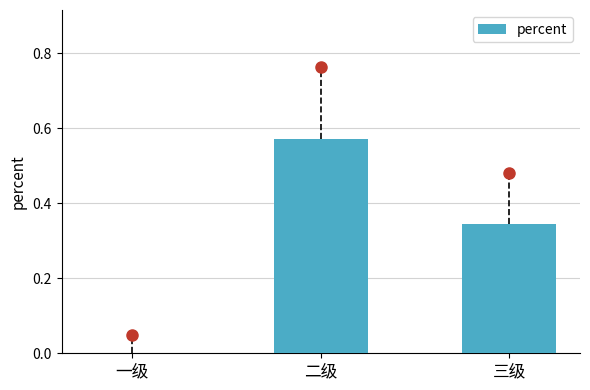

Which label corresponds to the largest value in the chart?

二级